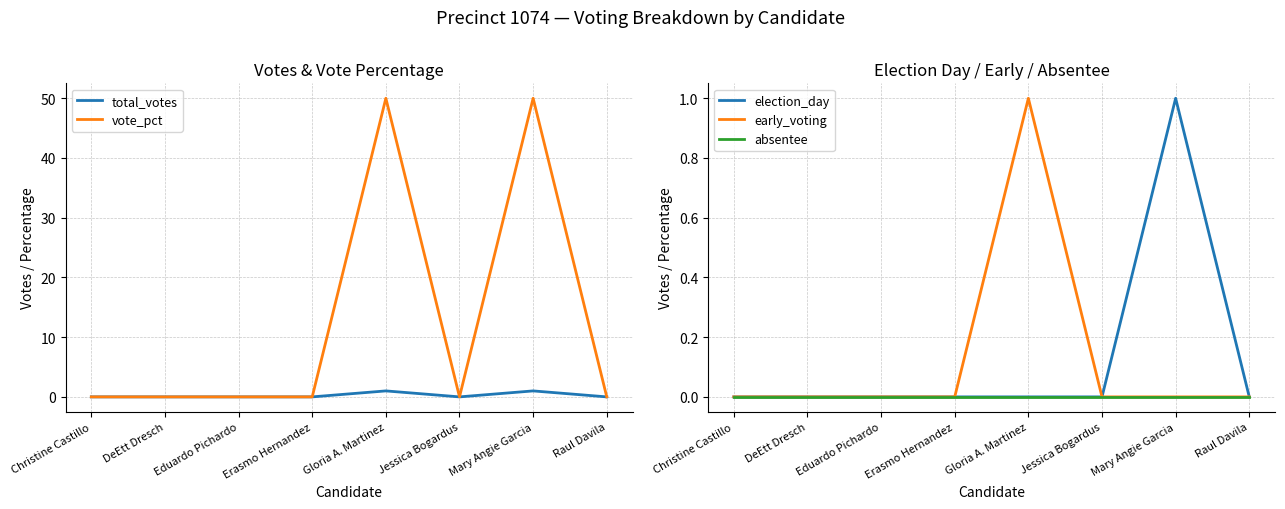

Between Raul Davila and DeEtt Dresch, which is larger?

Raul Davila